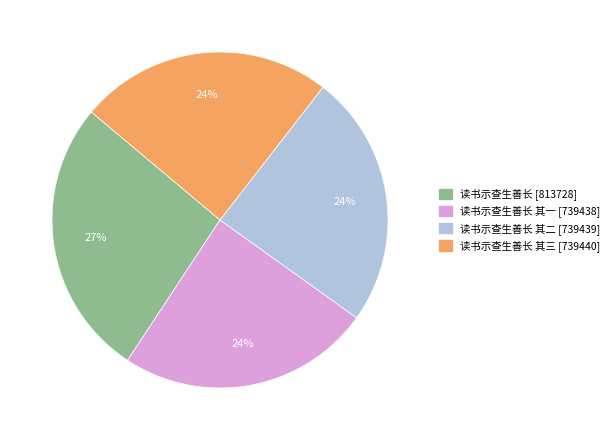

Is there a majority slice in this chart?

No